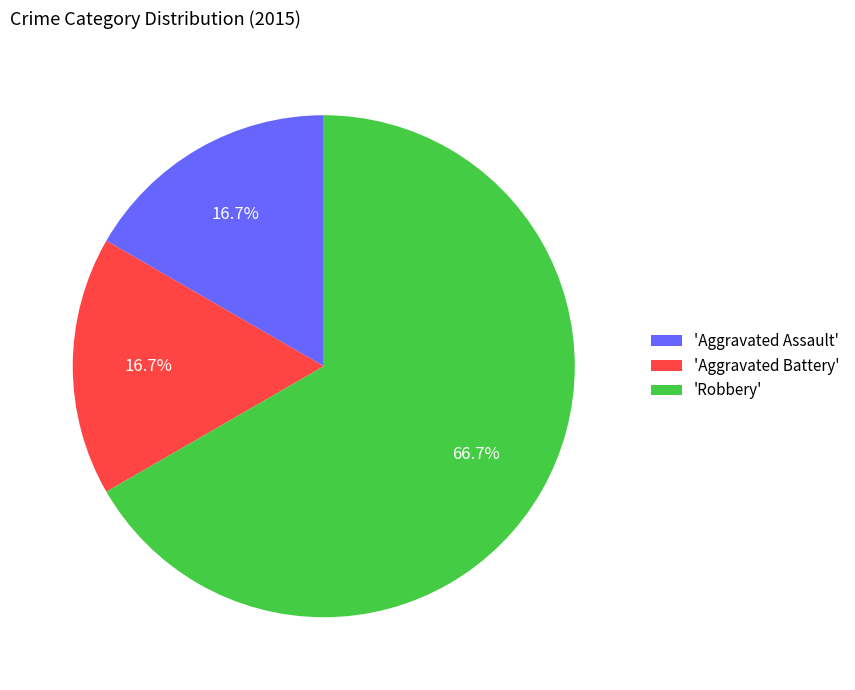

How many slices are in this pie chart?

3